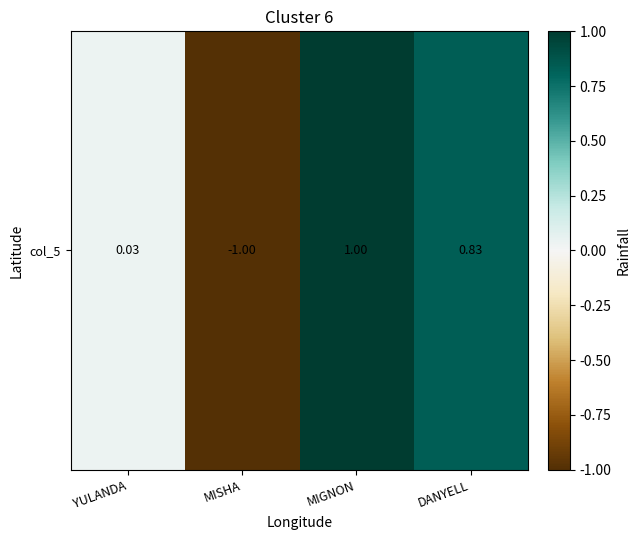

How many distinct data groups are displayed?

1